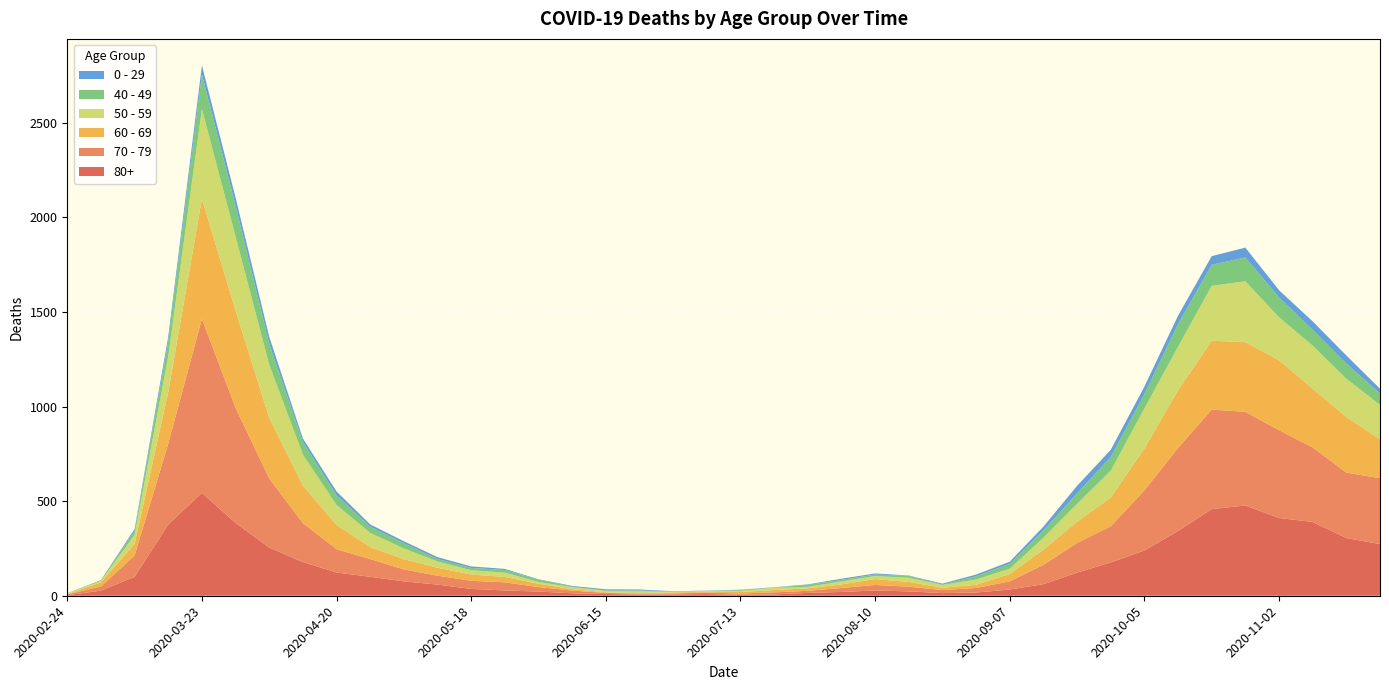

Reading left to right, what are all the values shown in this chart?

80+: 2020-02-24=3	2020-03-02=27	2020-03-09=100	2020-03-16=377	2020-03-23=544	2020-03-30=385	2020-04-06=255	2020-04-13=178	2020-04-20=123	2020-04-27=100	2020-05-04=76	2020-05-11=59	2020-05-18=36	2020-05-25=28	2020-06-01=22	2020-06-08=13	2020-06-15=9	2020-06-22=6	2020-06-29=7	2020-07-06=9	2020-07-13=5	2020-07-20=7	2020-07-27=15	2020-08-03=20	2020-08-10=28	2020-08-17=23	2020-08-24=14	2020-08-31=17	2020-09-07=33	2020-09-14=61	2020-09-21=122	2020-09-28=176	2020-10-05=239	2020-10-12=342	2020-10-19=458	2020-10-26=477	2020-11-02=411	2020-11-09=390	2020-11-16=305	2020-11-23=273
70 - 79: 2020-02-24=4	2020-03-02=22	2020-03-09=113	2020-03-16=427	2020-03-23=920	2020-03-30=608	2020-04-06=365	2020-04-13=206	2020-04-20=123	2020-04-27=94	2020-05-04=63	2020-05-11=47	2020-05-18=43	2020-05-25=43	2020-06-01=24	2020-06-08=14	2020-06-15=6	2020-06-22=5	2020-06-29=5	2020-07-06=8	2020-07-13=7	2020-07-20=11	2020-07-27=11	2020-08-03=21	2020-08-10=29	2020-08-17=25	2020-08-24=16	2020-08-31=24	2020-09-07=43	2020-09-14=102	2020-09-21=157	2020-09-28=191	2020-10-05=318	2020-10-12=439	2020-10-19=526	2020-10-26=495	2020-11-02=464	2020-11-09=394	2020-11-16=346	2020-11-23=348
60 - 69: 2020-02-24=2	2020-03-02=22	2020-03-09=61	2020-03-16=272	2020-03-23=634	2020-03-30=514	2020-04-06=320	2020-04-13=199	2020-04-20=128	2020-04-27=63	2020-05-04=54	2020-05-11=42	2020-05-18=33	2020-05-25=28	2020-06-01=18	2020-06-08=8	2020-06-15=3	2020-06-22=3	2020-06-29=6	2020-07-06=3	2020-07-13=8	2020-07-20=12	2020-07-27=13	2020-08-03=19	2020-08-10=31	2020-08-17=25	2020-08-24=12	2020-08-31=17	2020-09-07=39	2020-09-14=80	2020-09-21=112	2020-09-28=152	2020-10-05=221	2020-10-12=305	2020-10-19=364	2020-10-26=368	2020-11-02=370	2020-11-09=310	2020-11-16=294	2020-11-23=206
50 - 59: 2020-02-24=3	2020-03-02=7	2020-03-09=48	2020-03-16=190	2020-03-23=475	2020-03-30=392	2020-04-06=281	2020-04-13=163	2020-04-20=106	2020-04-27=75	2020-05-04=57	2020-05-11=33	2020-05-18=23	2020-05-25=23	2020-06-01=9	2020-06-08=10	2020-06-15=8	2020-06-22=9	2020-06-29=3	2020-07-06=5	2020-07-13=6	2020-07-20=12	2020-07-27=8	2020-08-03=16	2020-08-10=16	2020-08-17=22	2020-08-24=15	2020-08-31=28	2020-09-07=28	2020-09-14=64	2020-09-21=95	2020-09-28=142	2020-10-05=212	2020-10-12=230	2020-10-19=290	2020-10-26=322	2020-11-02=227	2020-11-09=228	2020-11-16=202	2020-11-23=182
40 - 49: 2020-02-24=0	2020-03-02=5	2020-03-09=21	2020-03-16=79	2020-03-23=183	2020-03-30=163	2020-04-06=111	2020-04-13=66	2020-04-20=51	2020-04-27=33	2020-05-04=27	2020-05-11=13	2020-05-18=12	2020-05-25=14	2020-06-01=12	2020-06-08=3	2020-06-15=2	2020-06-22=5	2020-06-29=1	2020-07-06=1	2020-07-13=4	2020-07-20=2	2020-07-27=10	2020-08-03=8	2020-08-10=8	2020-08-17=10	2020-08-24=2	2020-08-31=17	2020-09-07=26	2020-09-14=38	2020-09-21=55	2020-09-28=72	2020-10-05=76	2020-10-12=120	2020-10-19=111	2020-10-26=126	2020-11-02=105	2020-11-09=83	2020-11-16=80	2020-11-23=60
0 - 29: 2020-02-24=1	2020-03-02=0	2020-03-09=10	2020-03-16=25	2020-03-23=47	2020-03-30=42	2020-04-06=36	2020-04-13=19	2020-04-20=20	2020-04-27=12	2020-05-04=11	2020-05-11=10	2020-05-18=8	2020-05-25=6	2020-06-01=2	2020-06-08=4	2020-06-15=6	2020-06-22=5	2020-06-29=2	2020-07-06=1	2020-07-13=2	2020-07-20=1	2020-07-27=3	2020-08-03=6	2020-08-10=6	2020-08-17=2	2020-08-24=5	2020-08-31=9	2020-09-07=11	2020-09-14=20	2020-09-21=40	2020-09-28=38	2020-10-05=39	2020-10-12=44	2020-10-19=46	2020-10-26=52	2020-11-02=38	2020-11-09=45	2020-11-16=43	2020-11-23=25